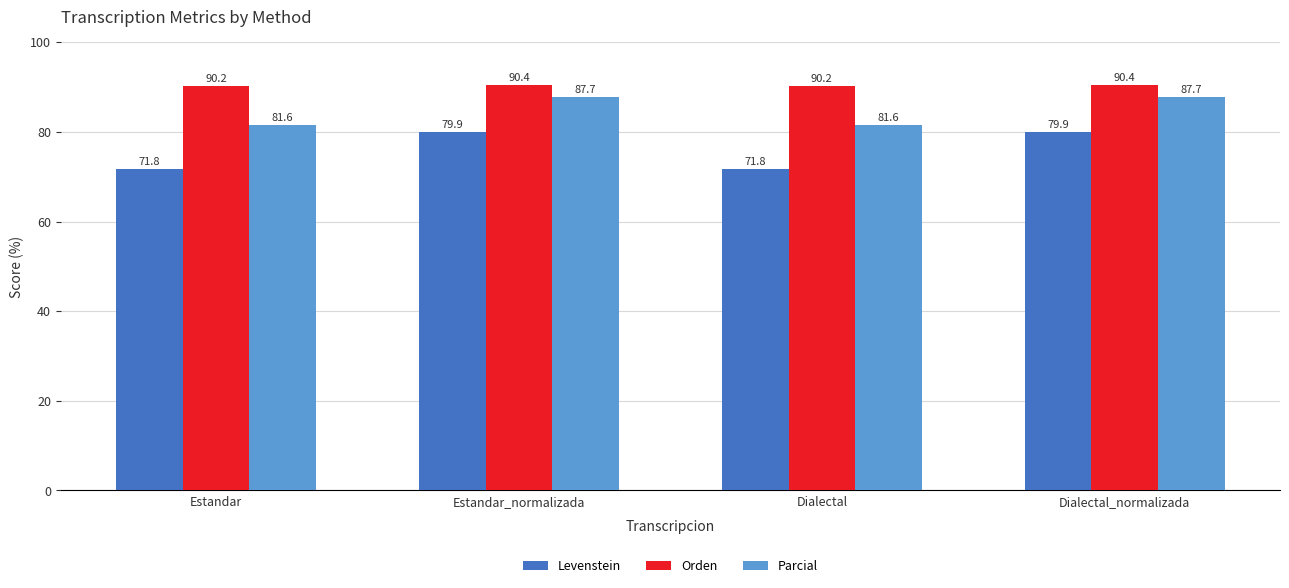

Where does the Parcial series first go above 87?

Estandar_normalizada